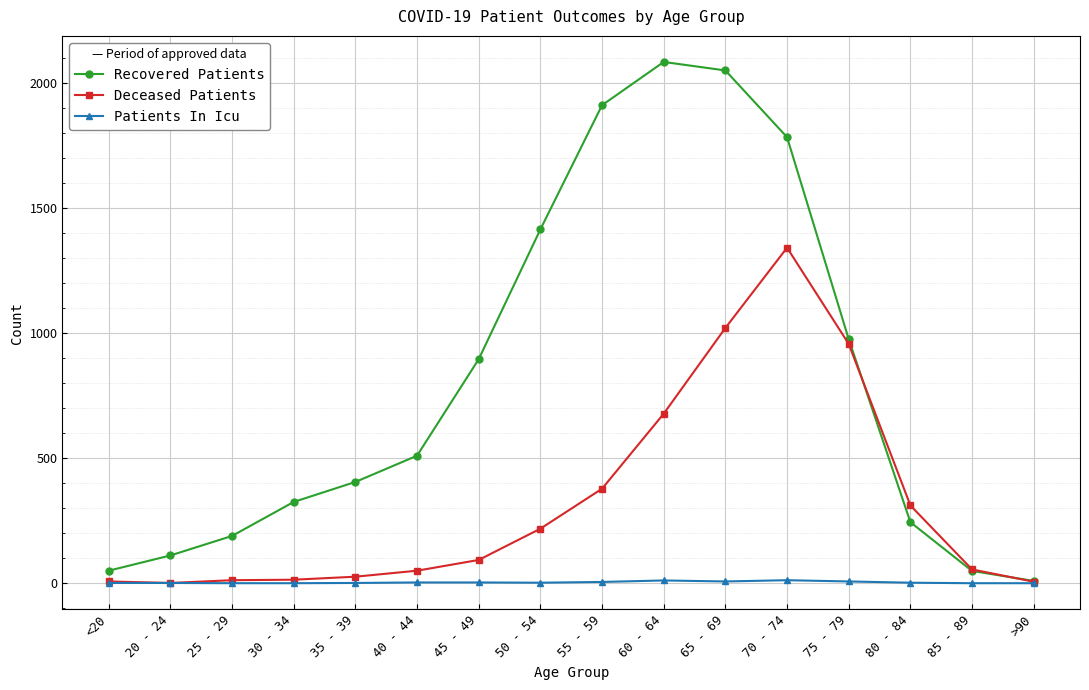

Rank the series by their average value, from lowest to highest.

Patients In Icu, Deceased Patients, Recovered Patients